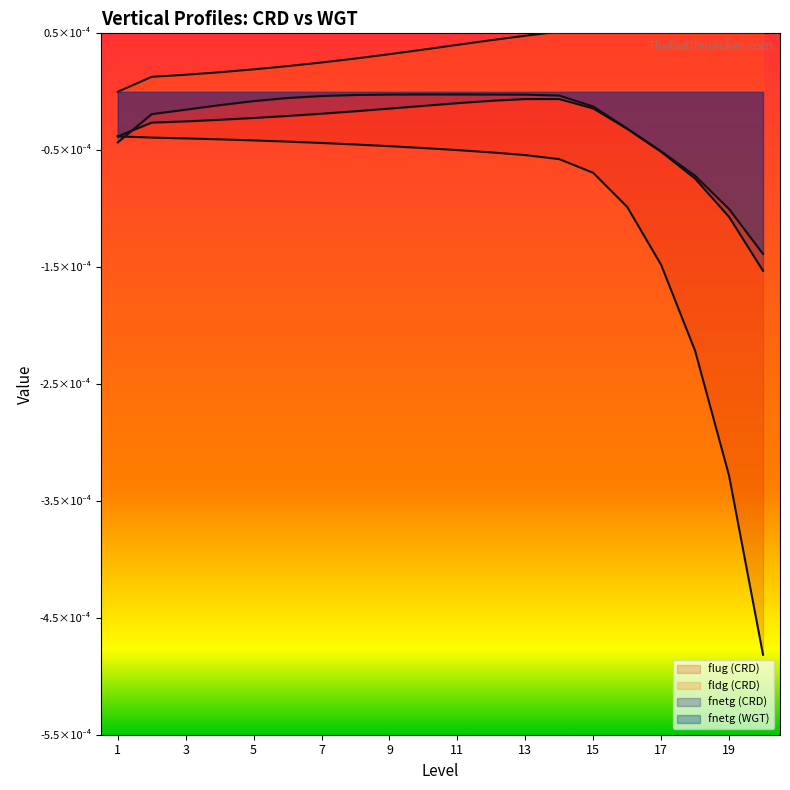

How many lines are shown in the chart?

4